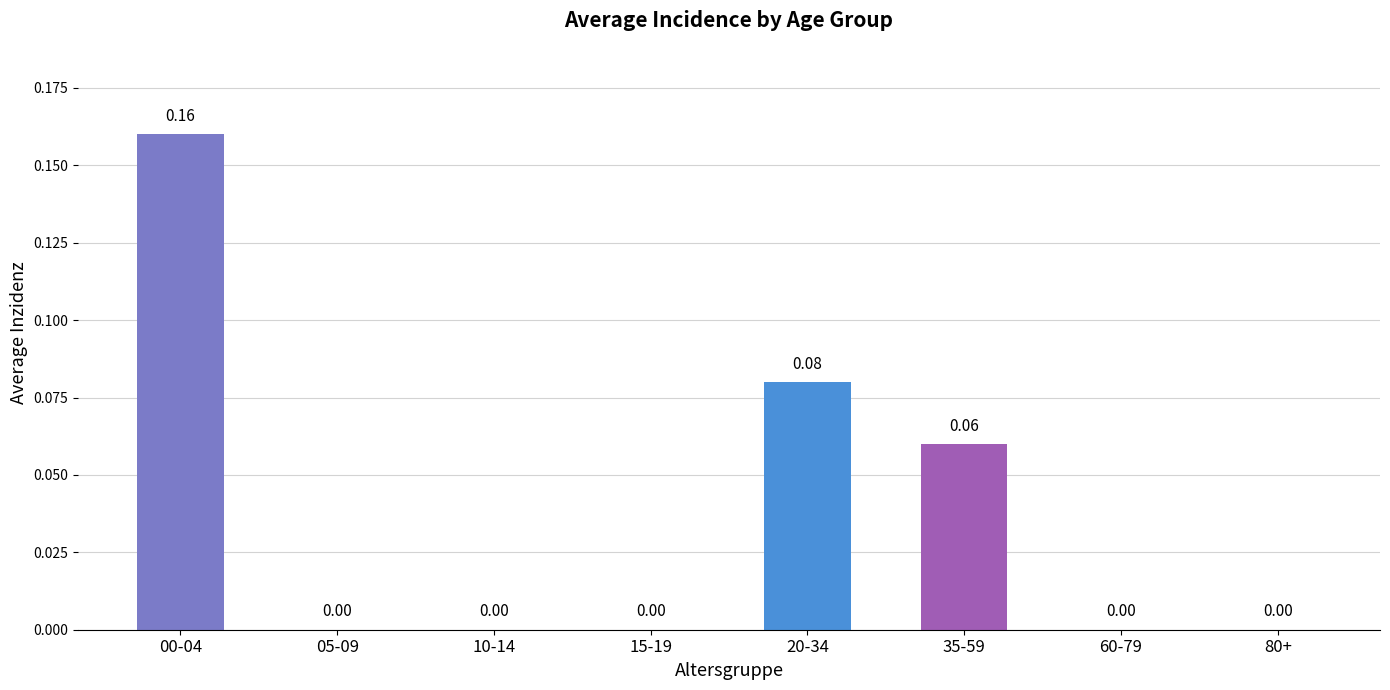

What is the sum of all values?

0.3